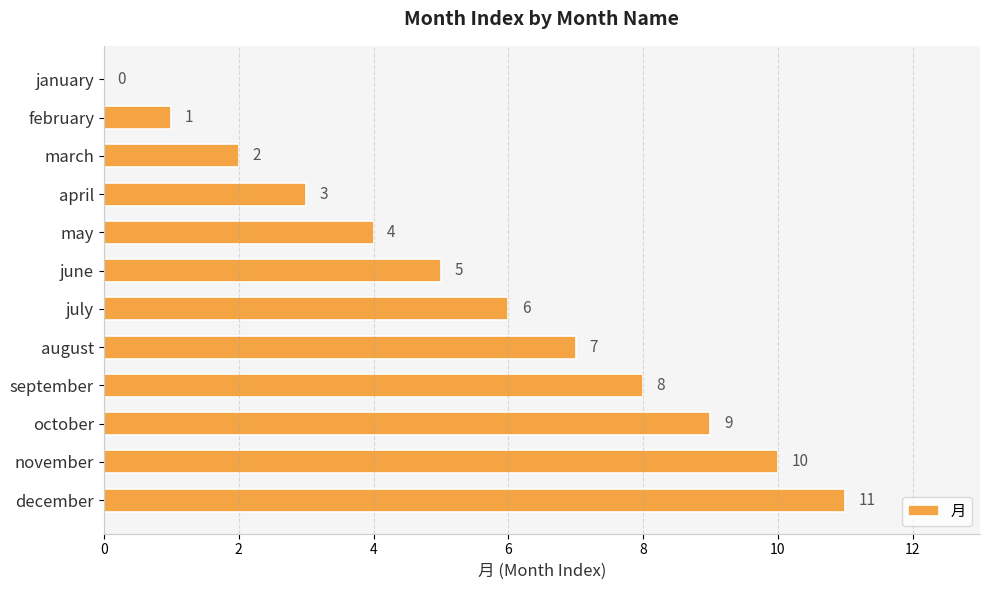

How many positive values are there?

11